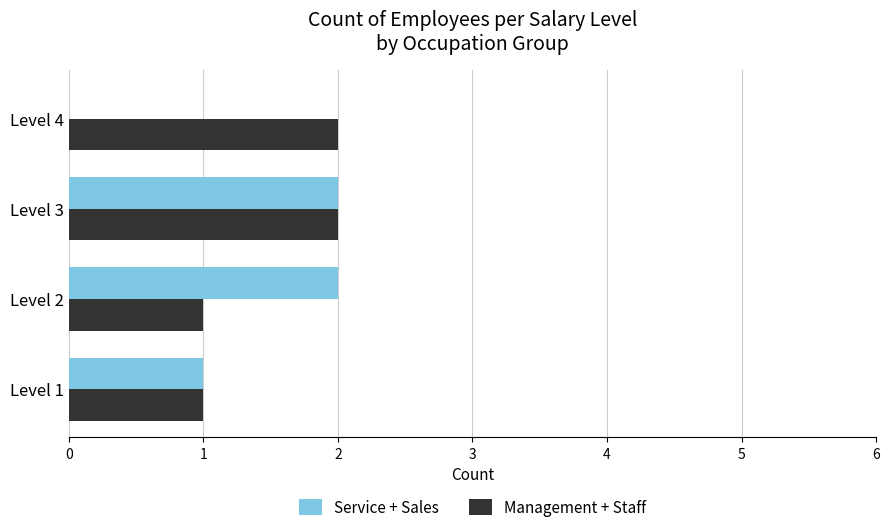

What are all the series names shown in the legend?

Service + Sales, Management + Staff